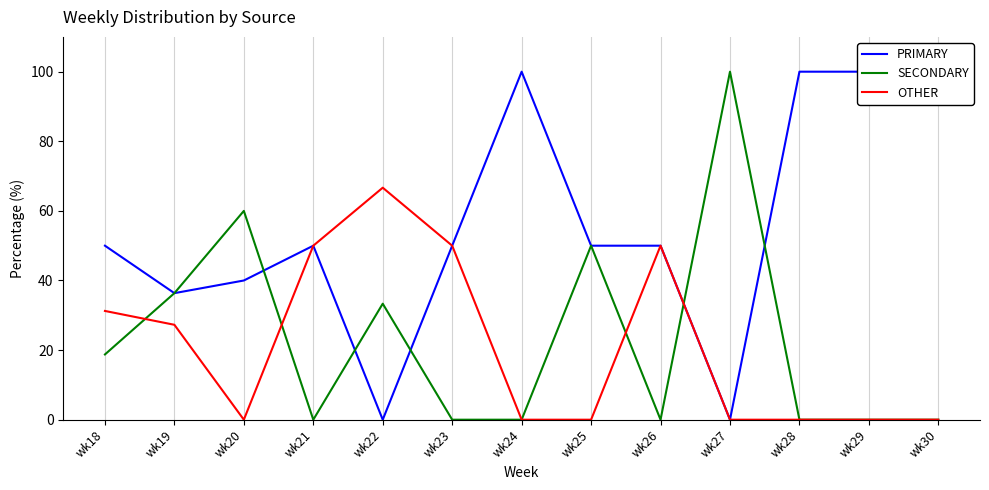

Reading right to left, transcribe all the data shown in this chart.

PRIMARY: 100.0	100.0	100.0	0.0	50.0	50.0	100.0	50.0	0.0	50.0	40.0	36.4	50.0
SECONDARY: 0.0	0.0	0.0	100.0	0.0	50.0	0.0	0.0	33.3	0.0	60.0	36.4	18.8
OTHER: 0.0	0.0	0.0	0.0	50.0	0.0	0.0	50.0	66.7	50.0	0.0	27.3	31.2